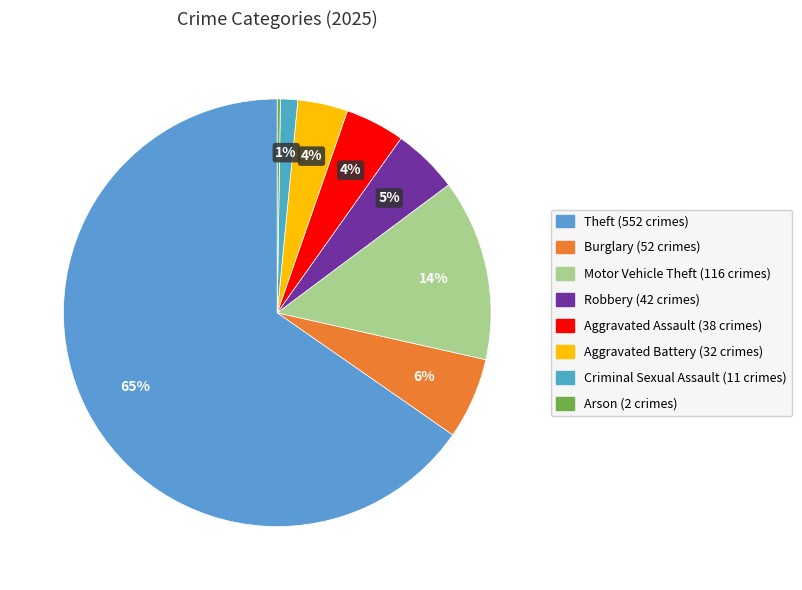

What is the change in value from Theft to Motor Vehicle Theft?

-436